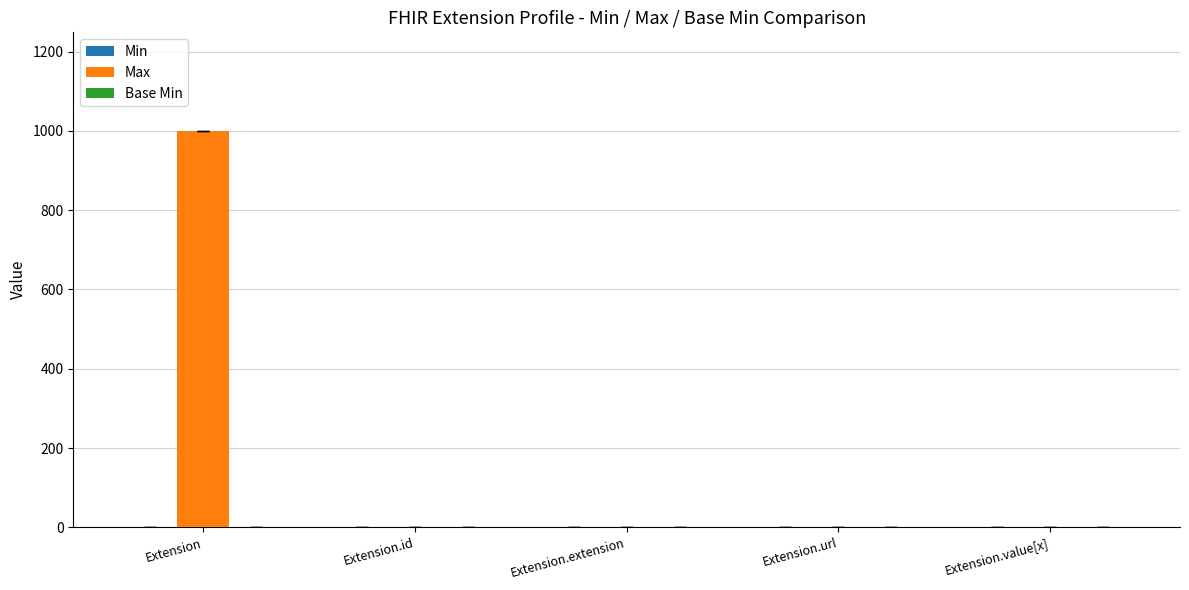

What is the total value across all series at Extension?

999